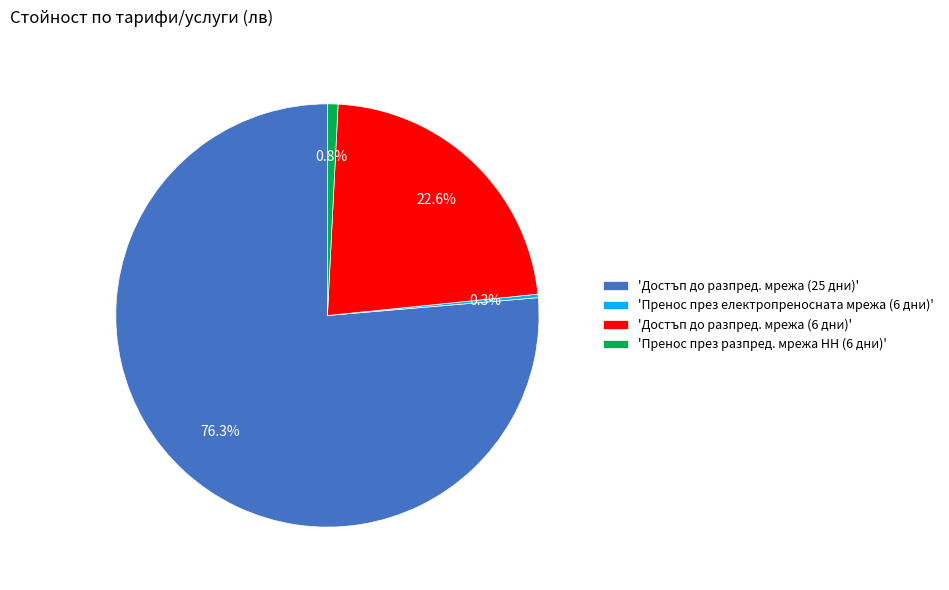

What is the largest slice in the pie chart?

'Достъп до разпред. мрежа (25 дни)'